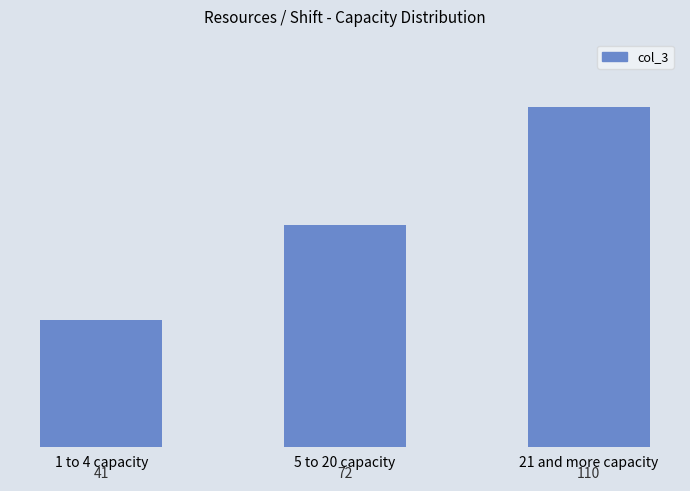

What is the change in value from 1 to 4 capacity to 21 and more capacity?

+69